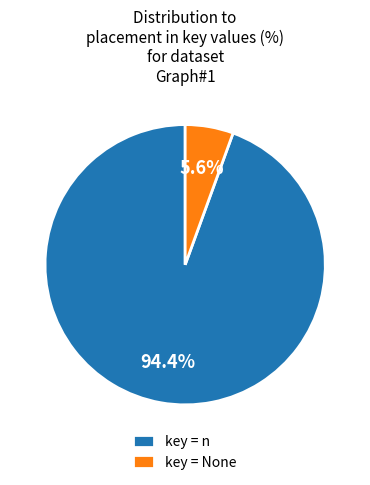

Combined, what portion of the pie is key = n and key = None?

100.0%